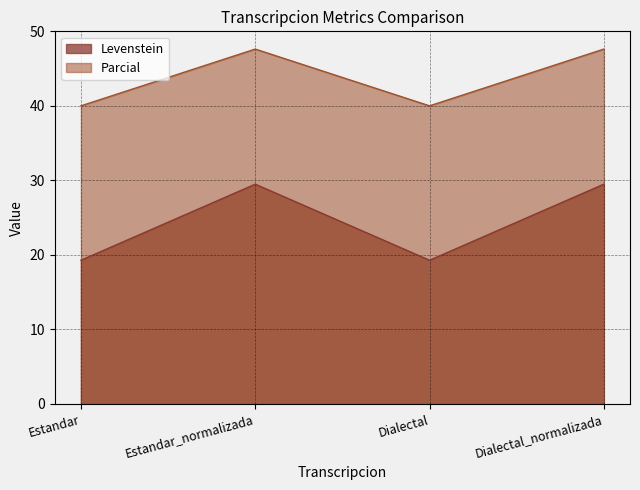

True or false: Levenstein and Parcial cross at least once.

False